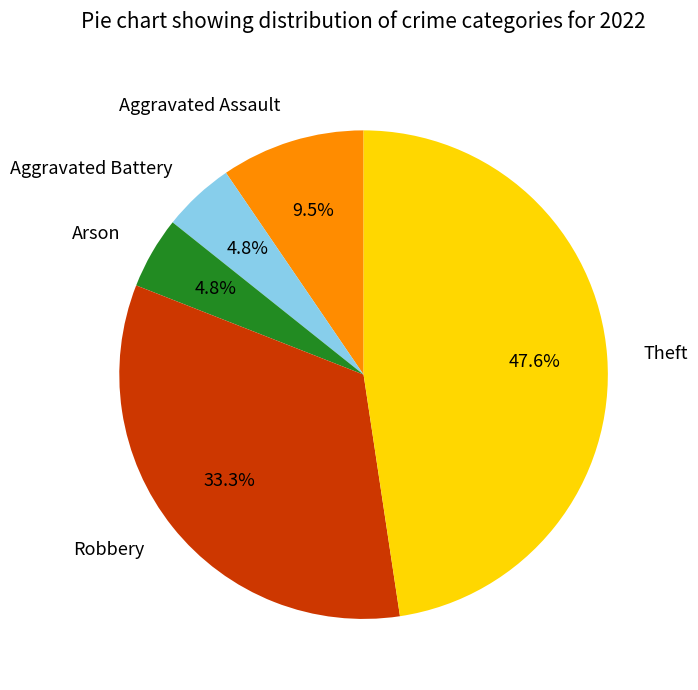

What is the total percentage of Aggravated Battery and Robbery?

38.1%